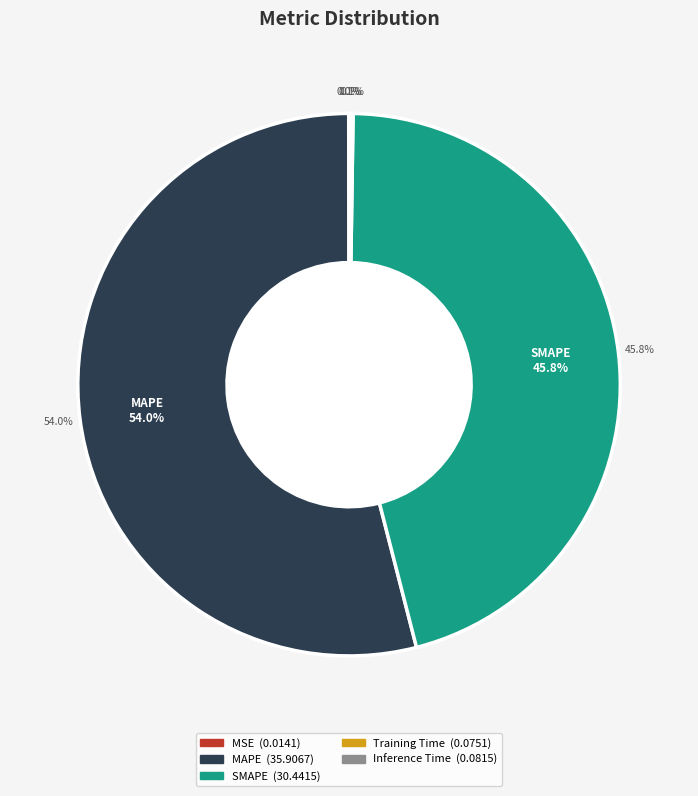

The MAPE slice represents 48% of the pie. True or false?

False